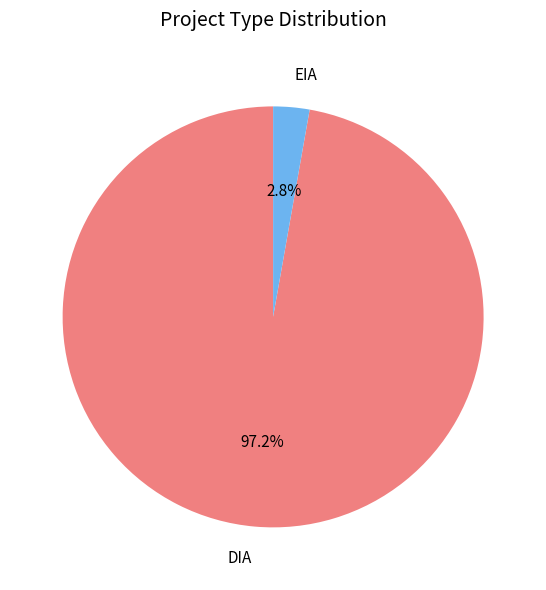

How many segments does this pie chart have?

2